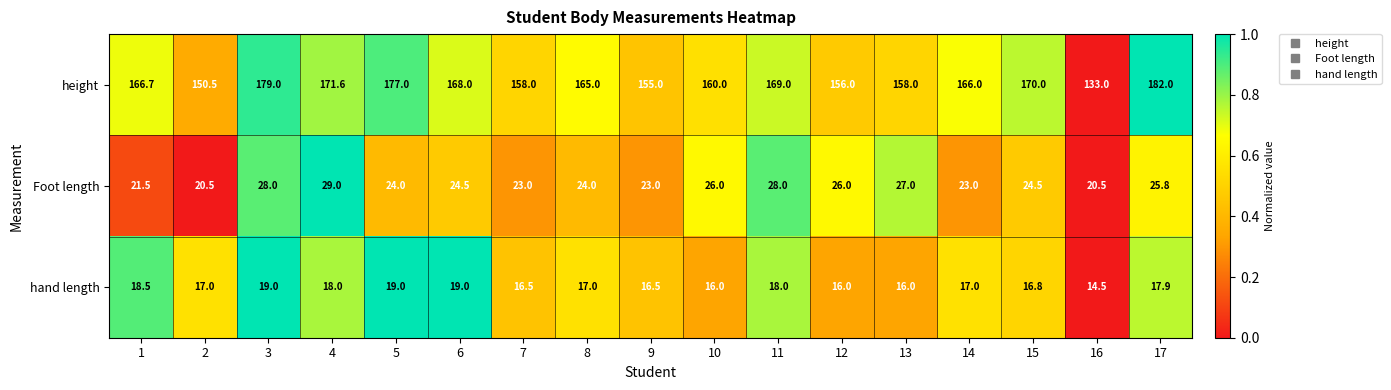

What is the minimum value shown in the chart?

14.5